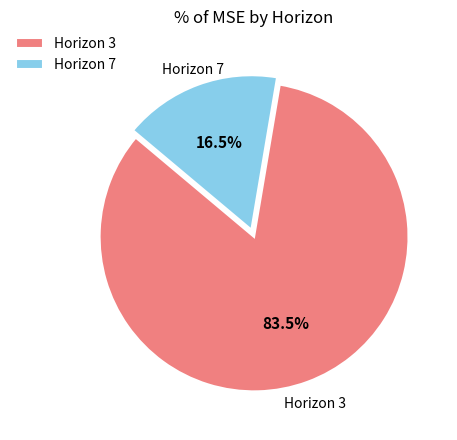

Rank the categories by value from highest to lowest.

Horizon 3, Horizon 7